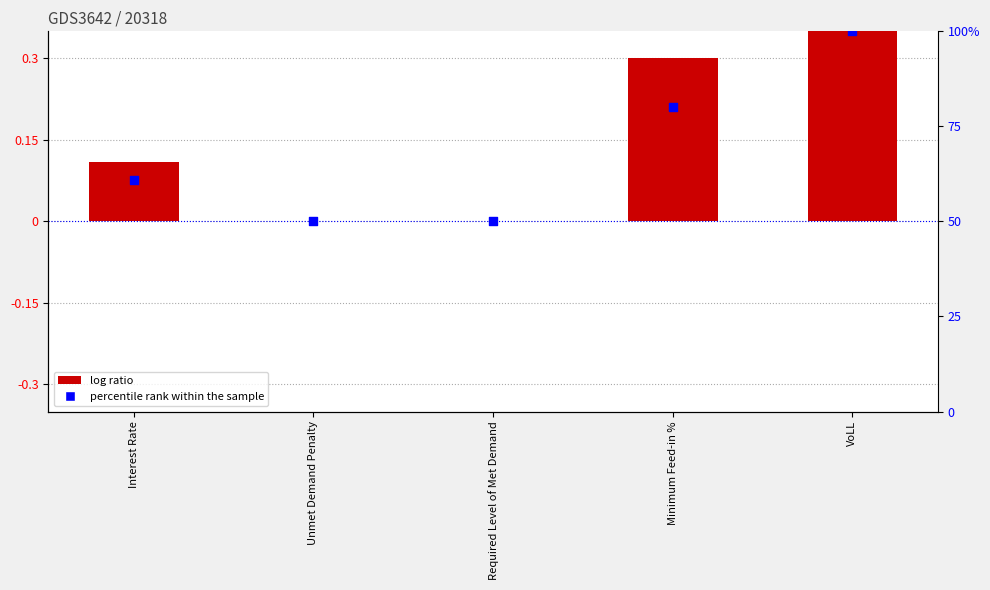

At which category is the sum across all series the highest?

VoLL